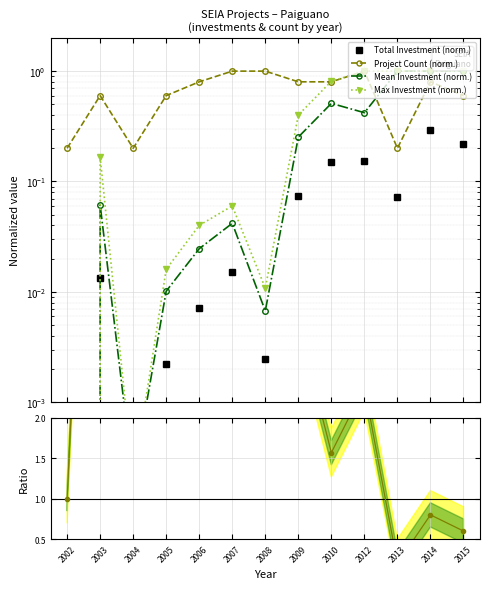

What is the difference between the maximum and minimum values in the Project Count (norm.) series?

0.8